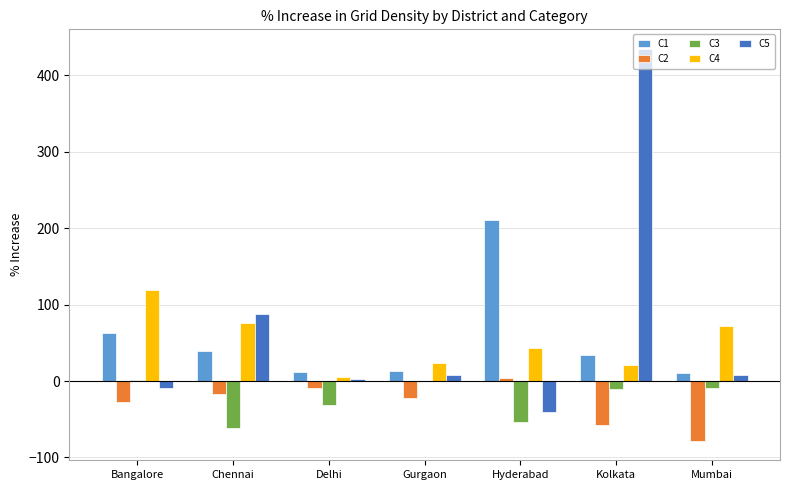

What is the total value across all series at Chennai?

123.5